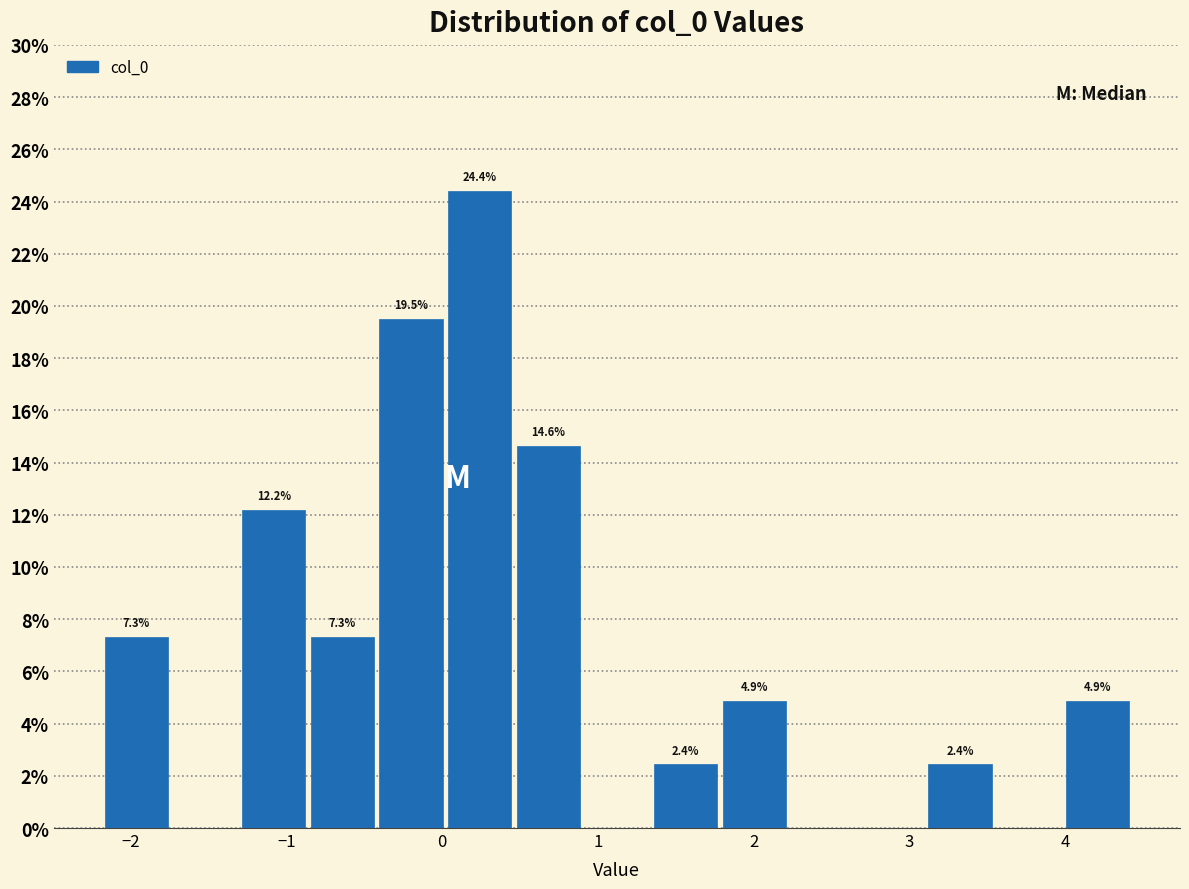

Which range on the x-axis has the tallest bar?

0.0 to 0.5